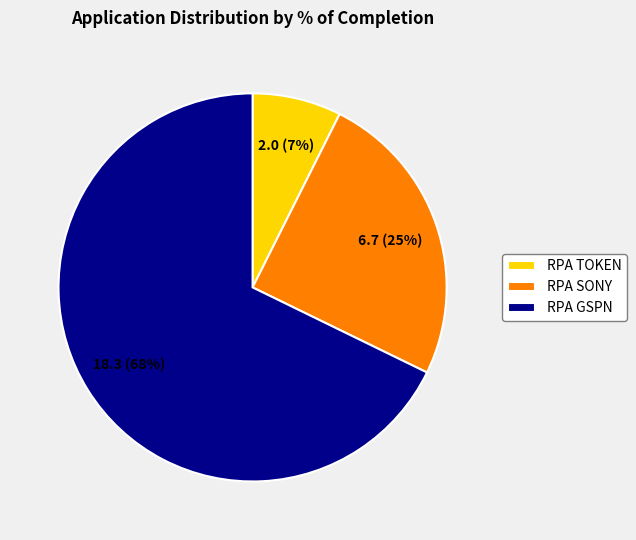

True or false: RPA GSPN accounts for 53% of the total.

False